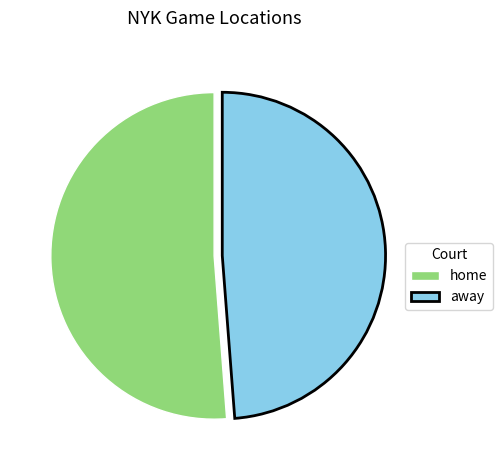

Which has a higher value, home or away?

home